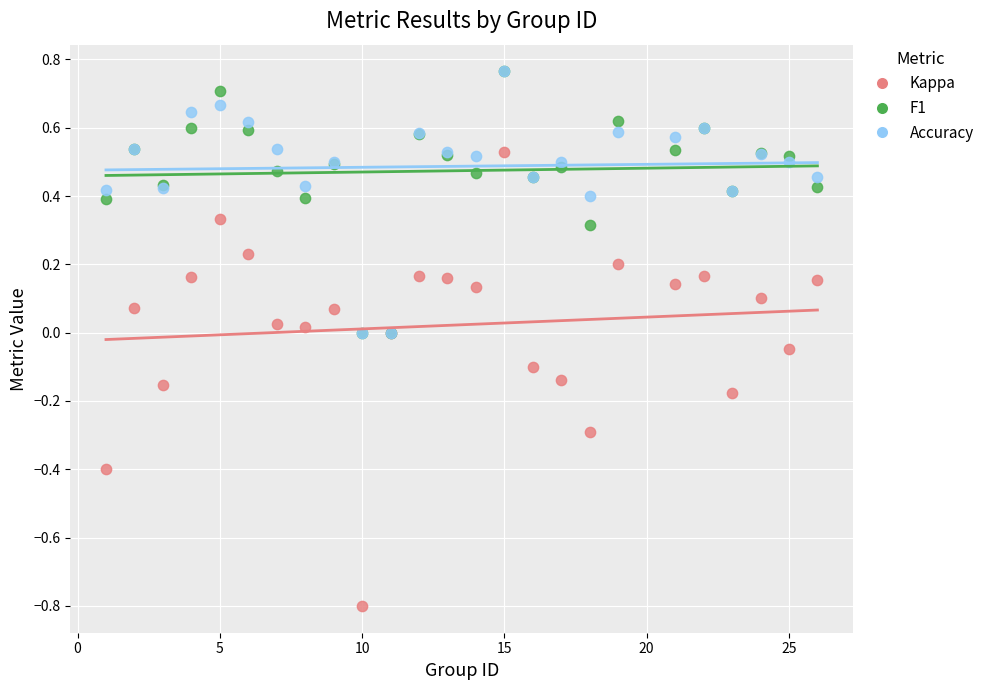

What are all the series names shown in the legend?

Kappa, F1, Accuracy